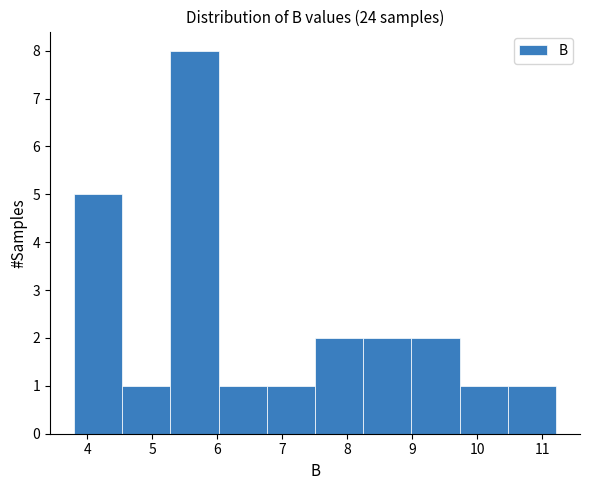

Reading left to right, transcribe this chart: for each bar, give the range it covers on the x-axis and its height. Neither the bar edges nor the heights are printed on the chart, so give them approximately, as read against the axes.

3.8 to 4.5: 5
4.5 to 5.3: 1
5.3 to 6.0: 8
6.0 to 6.8: 1
6.8 to 7.5: 1
7.5 to 8.2: 2
8.2 to 9.0: 2
9.0 to 9.7: 2
9.7 to 10.5: 1
10.5 to 11.2: 1